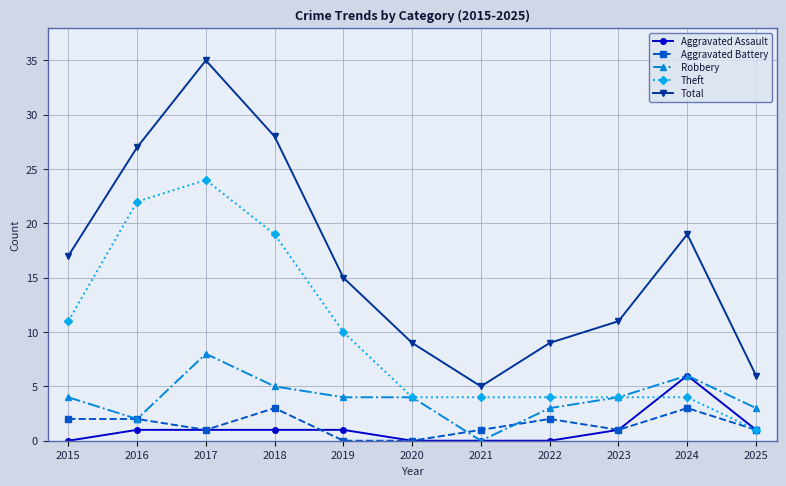

Between 2017 and 2022, which series saw the biggest shift?

Total